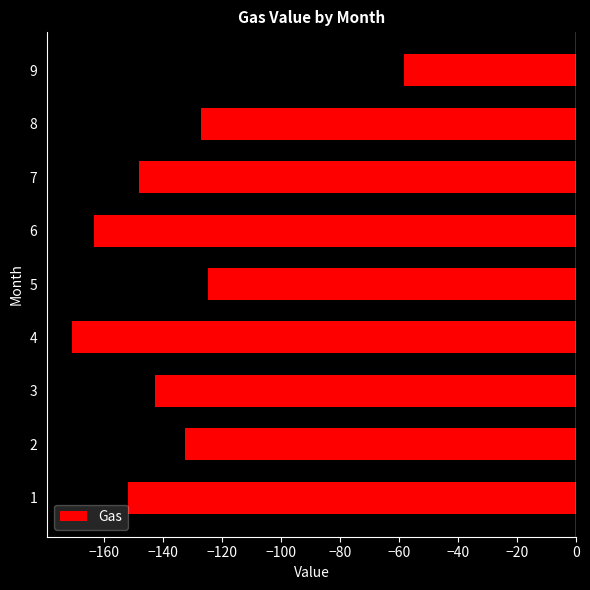

Which category has the highest value across all series?

9